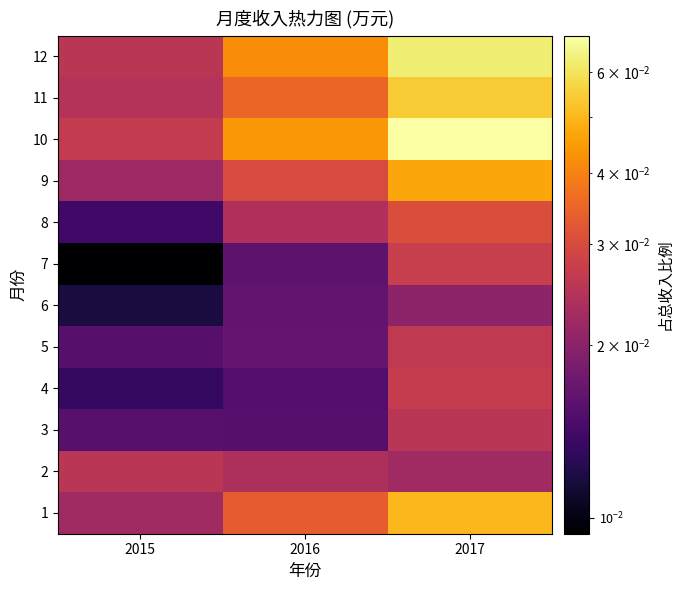

Rank the series by their maximum value, from lowest to highest.

6, 2, 3, 5, 4, 7, 8, 9, 1, 11, 12, 10